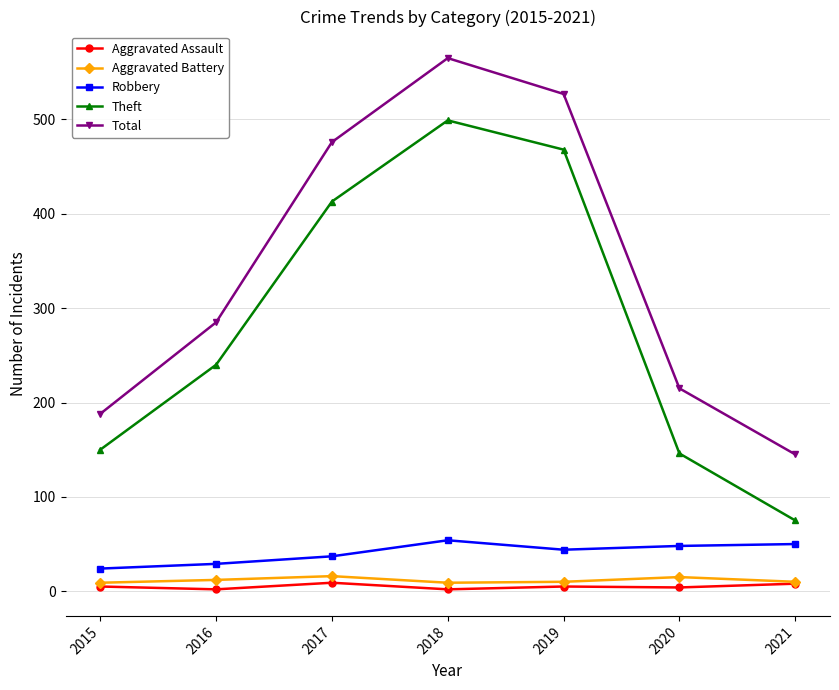

At how many categories does at least one series exceed 30?

7